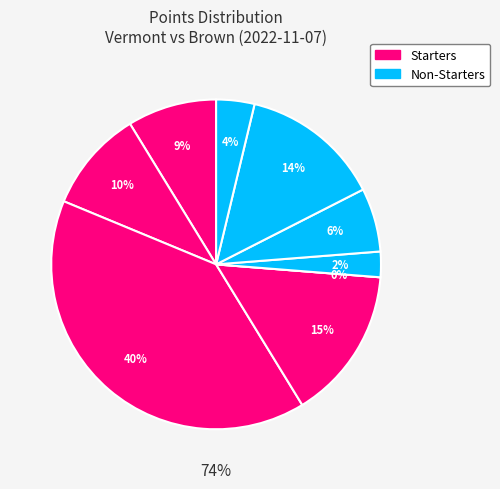

What percentage is the K. Gibson slice, to the nearest percent?

4%